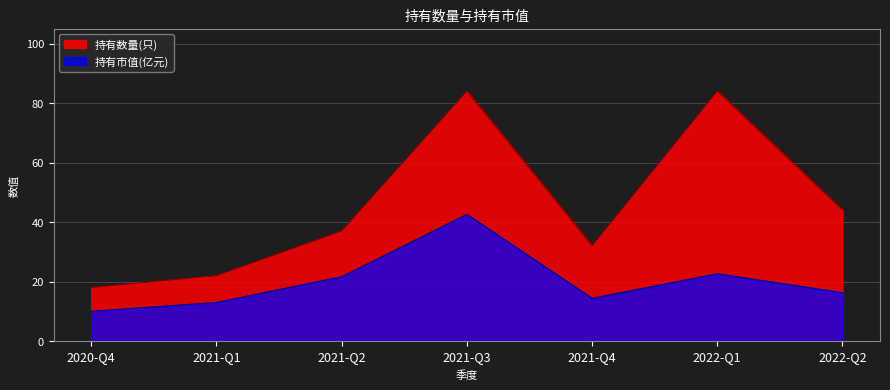

What is the difference between the second highest and second lowest values in the 持有数量(只) series?

62.0